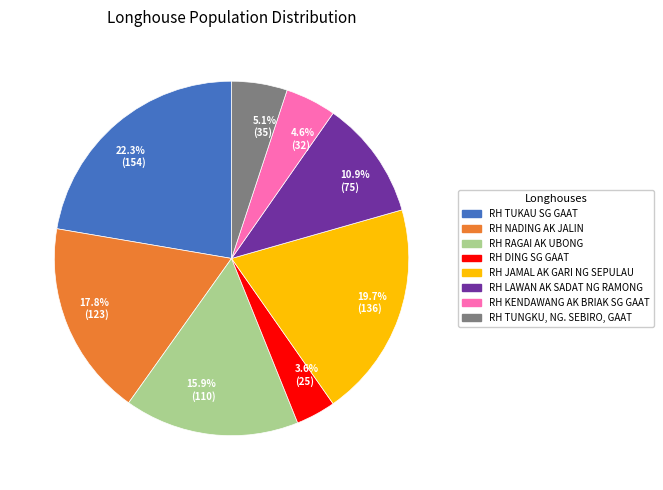

Which has a higher value, 15.9% (110) or 4.6% (32)?

15.9% (110)